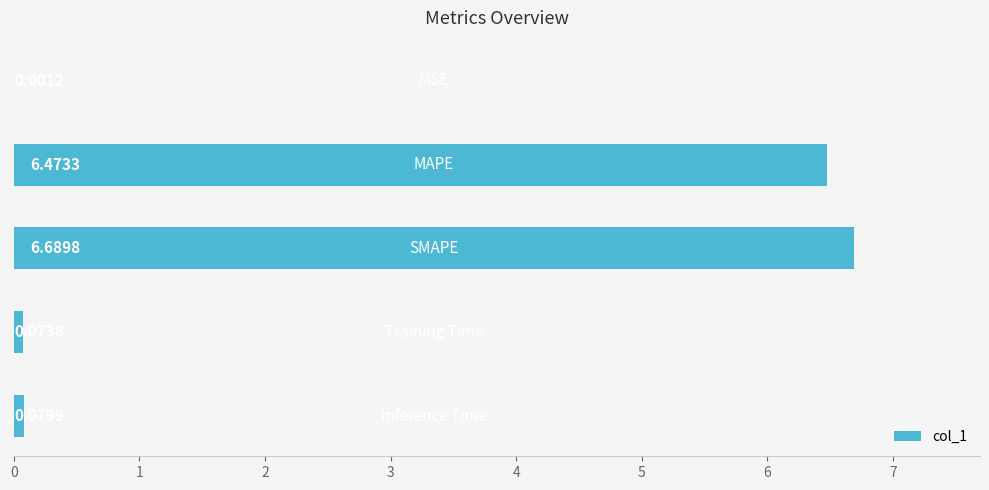

What is the sum of all values?

13.3